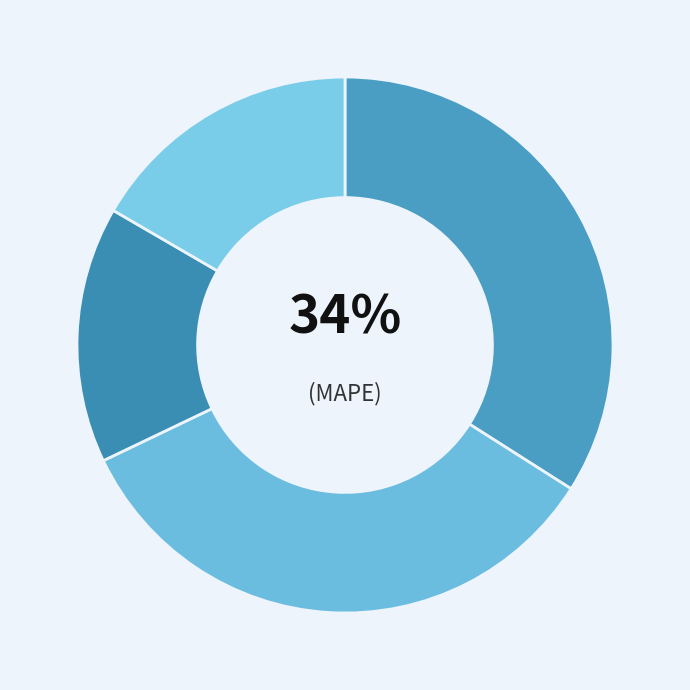

The Inference Time slice represents 17% of the pie. True or false?

True